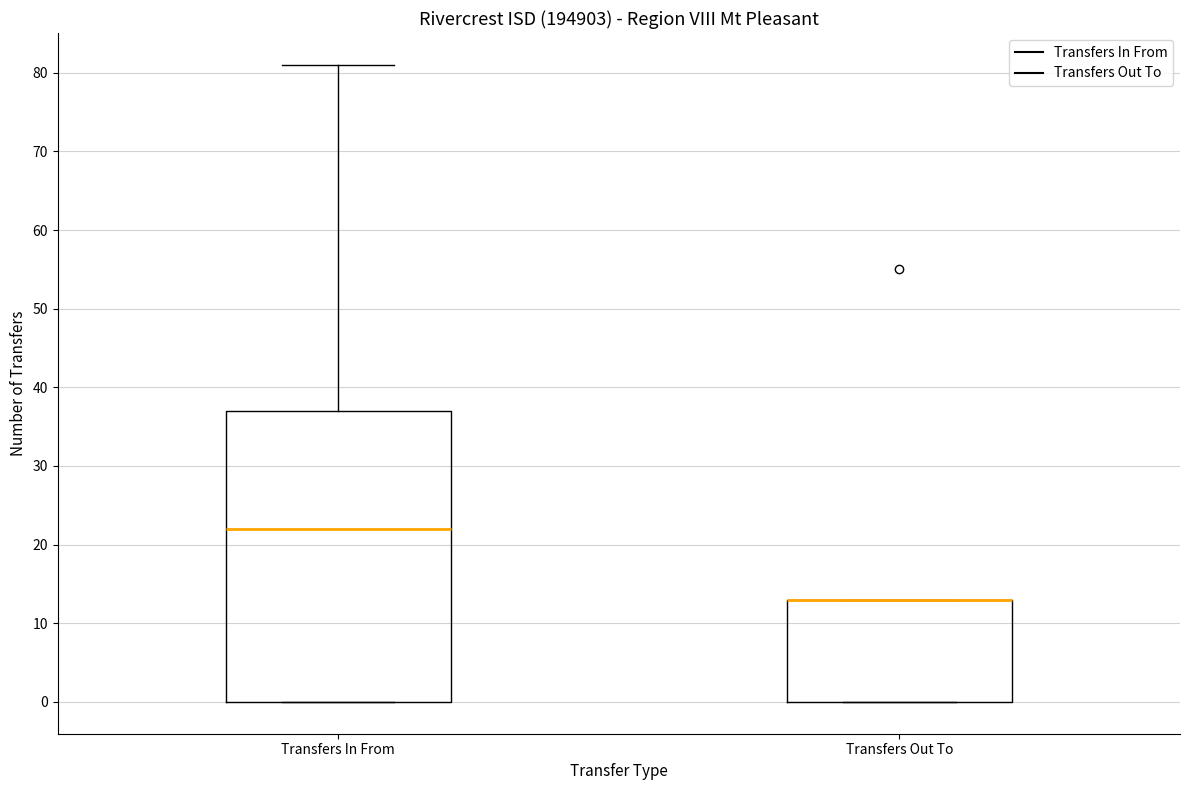

Reading left to right, transcribe this box plot: for each box, give where its median line is, the range the box spans, and where its two whiskers end, as read against the y-axis. The values are not printed on the chart, so give them approximately, as read against the axis.

Transfers In From: median 22, box 0 to 37, whiskers 0 to 81
Transfers Out To: median 13 (drawn on the box's upper edge), box 0 to 13, whiskers 0 to 13